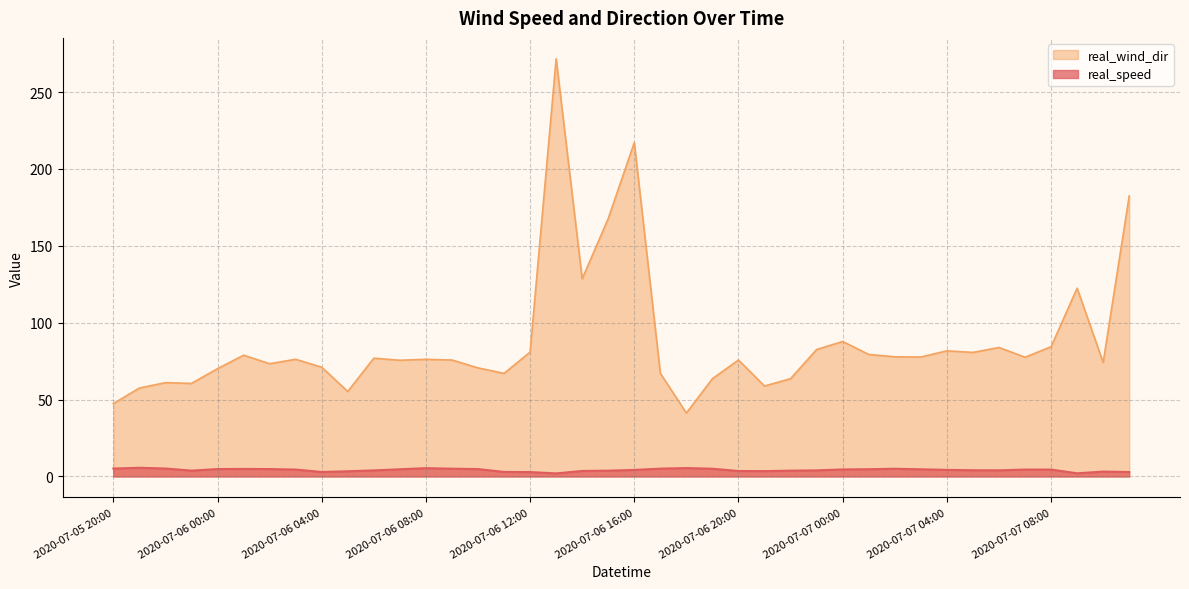

What position from the right is 2020-07-06 05:00?

31